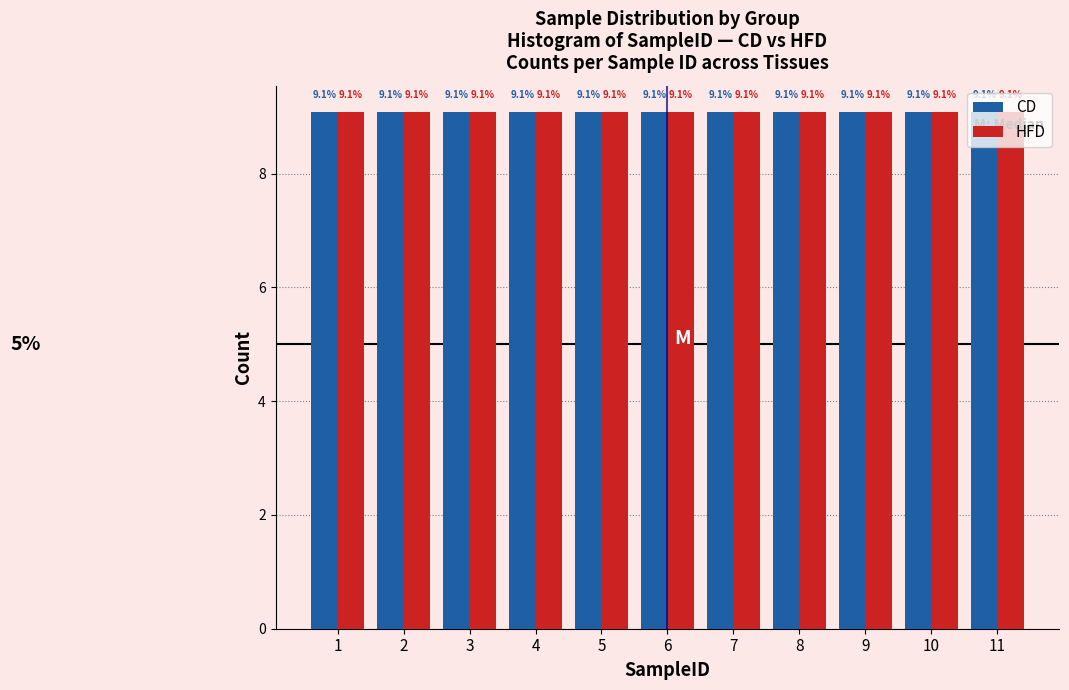

Reading left to right, transcribe this chart: for each range on the x-axis, give the height of each series' bar.

0.5 to 1.5: CD=9.1	HFD=9.1
1.5 to 2.5: CD=9.1	HFD=9.1
2.5 to 3.5: CD=9.1	HFD=9.1
3.5 to 4.5: CD=9.1	HFD=9.1
4.5 to 5.5: CD=9.1	HFD=9.1
5.5 to 6.5: CD=9.1	HFD=9.1
6.5 to 7.5: CD=9.1	HFD=9.1
7.5 to 8.5: CD=9.1	HFD=9.1
8.5 to 9.5: CD=9.1	HFD=9.1
9.5 to 10.5: CD=9.1	HFD=9.1
10.5 to 11.5: CD=9.1	HFD=9.1